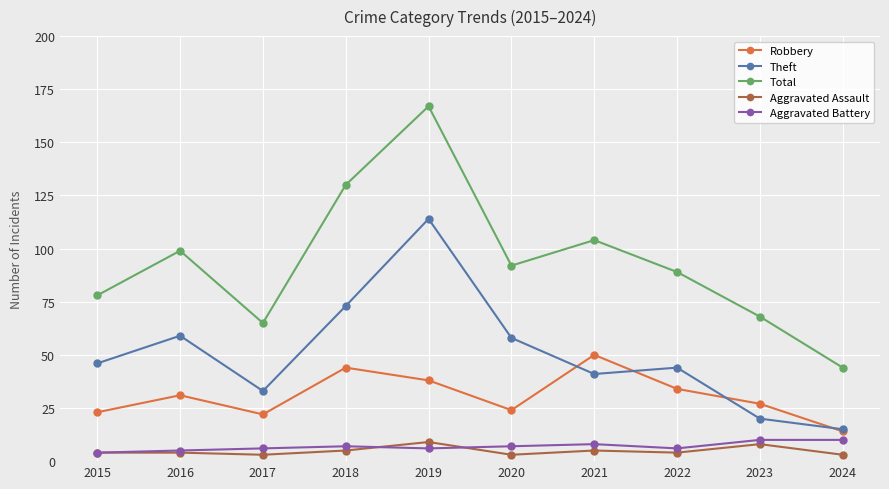

What are all the series names shown in the legend?

Robbery, Theft, Total, Aggravated Assault, Aggravated Battery